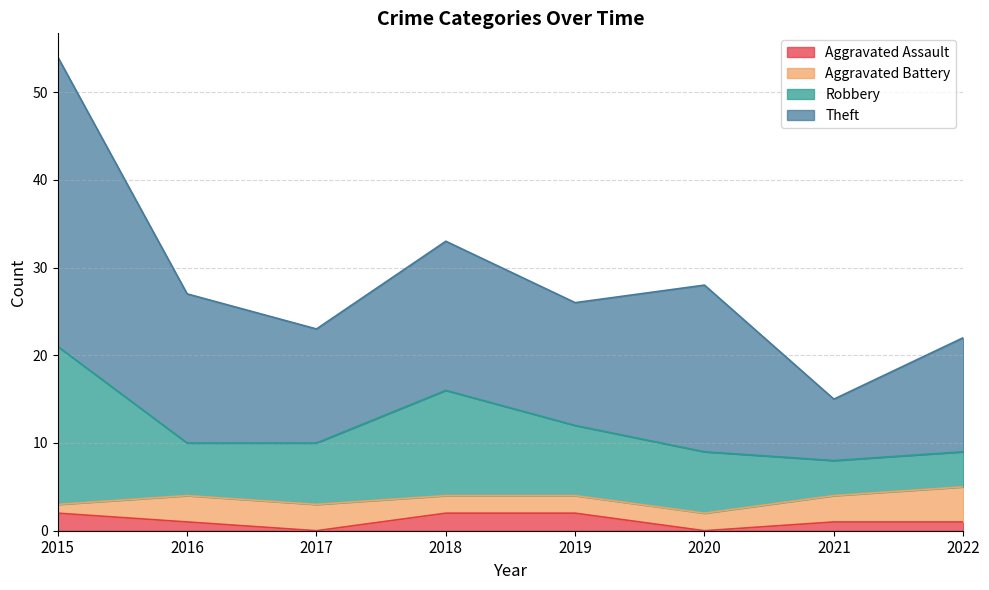

What are all the series names shown in the legend?

Aggravated Assault, Aggravated Battery, Robbery, Theft